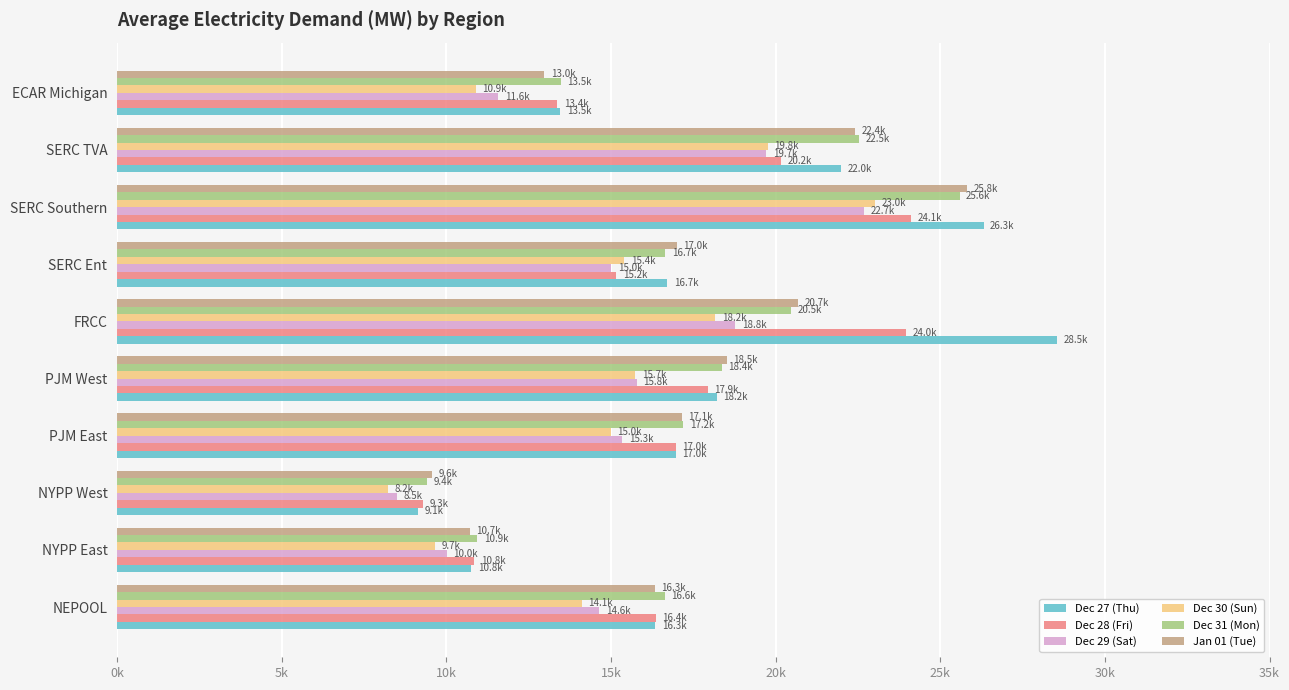

What are all the series names shown in the legend?

Dec 27 (Thu), Dec 28 (Fri), Dec 29 (Sat), Dec 30 (Sun), Dec 31 (Mon), Jan 01 (Tue)